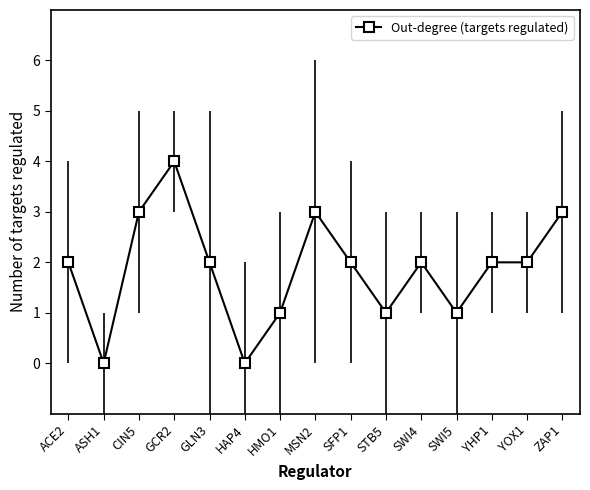

Is this an area chart (filled region under the line)?

No